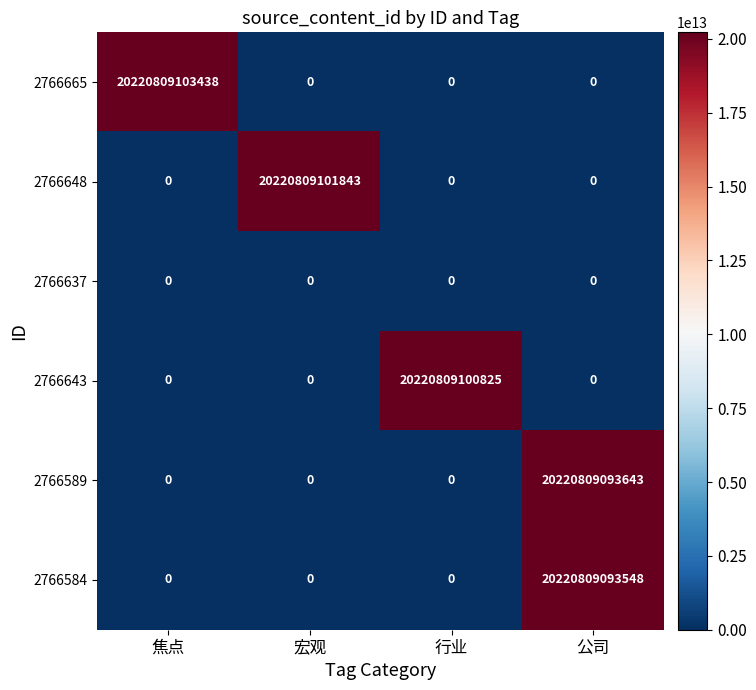

How many data points does each series have?

4